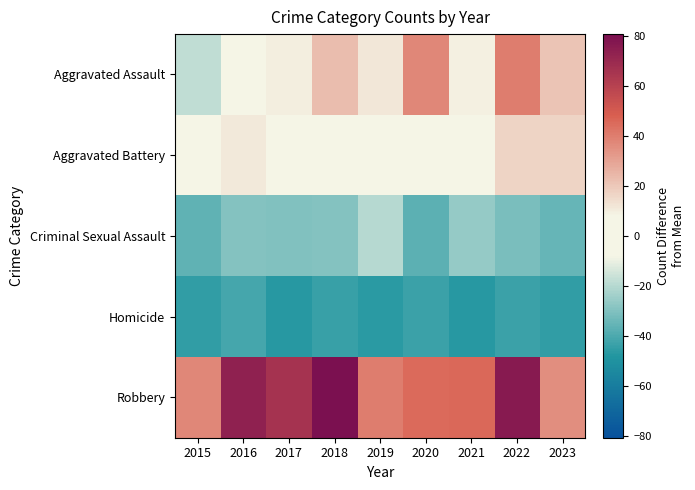

Which series has the largest range (max minus min)?

Aggravated Assault